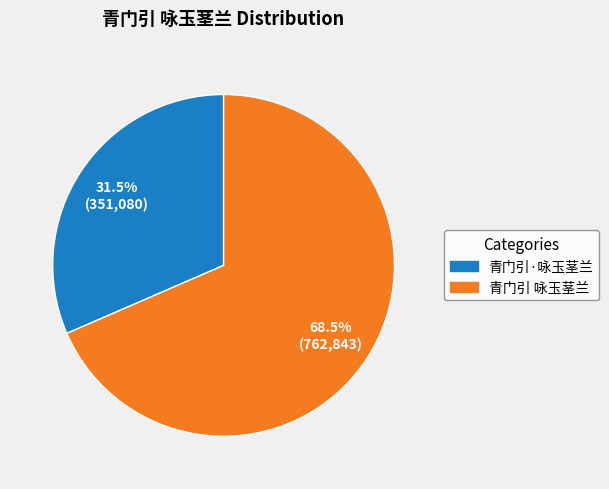

Rank the categories by value from lowest to highest.

青门引·咏玉茎兰, 青门引 咏玉茎兰